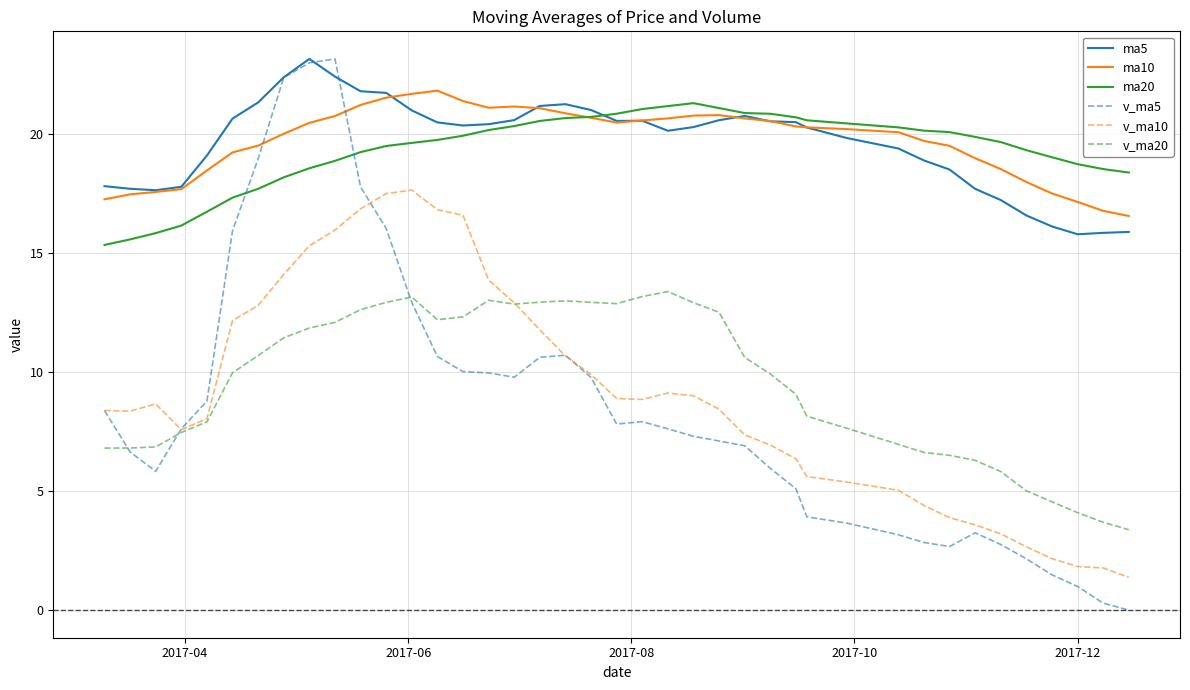

What is the highest value of the ma20 series?

21.3